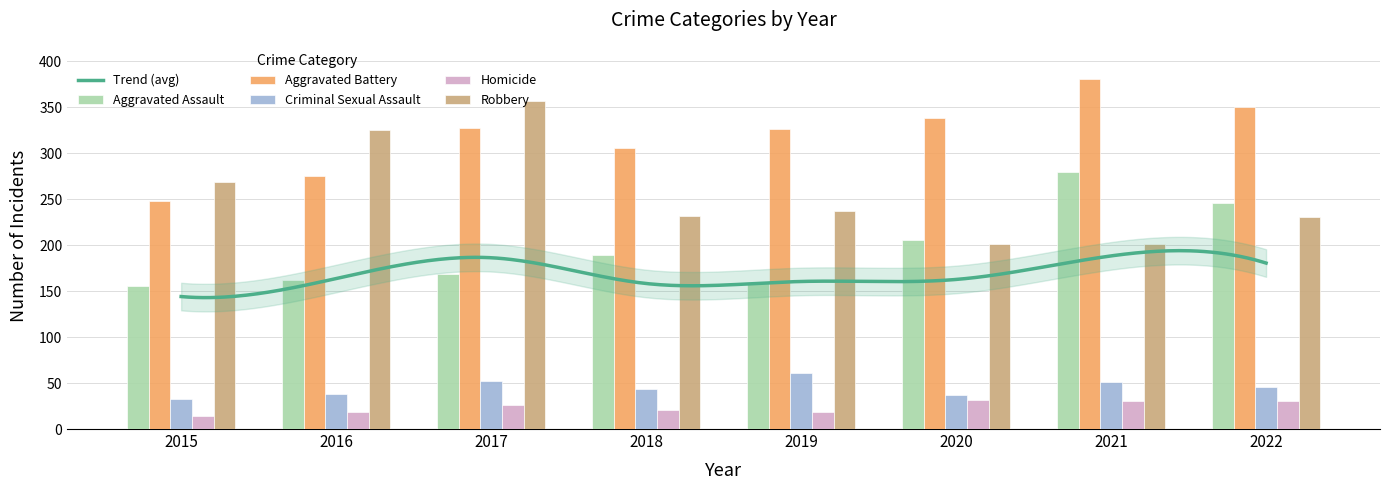

What is the difference between the highest and lowest values at 2020?

306